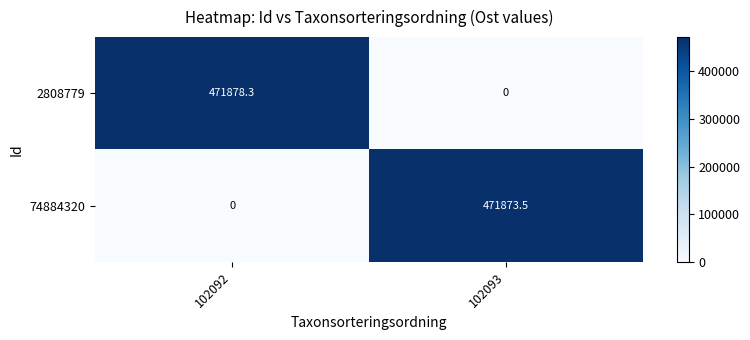

What is the total value across all series at 102092?

471878.3